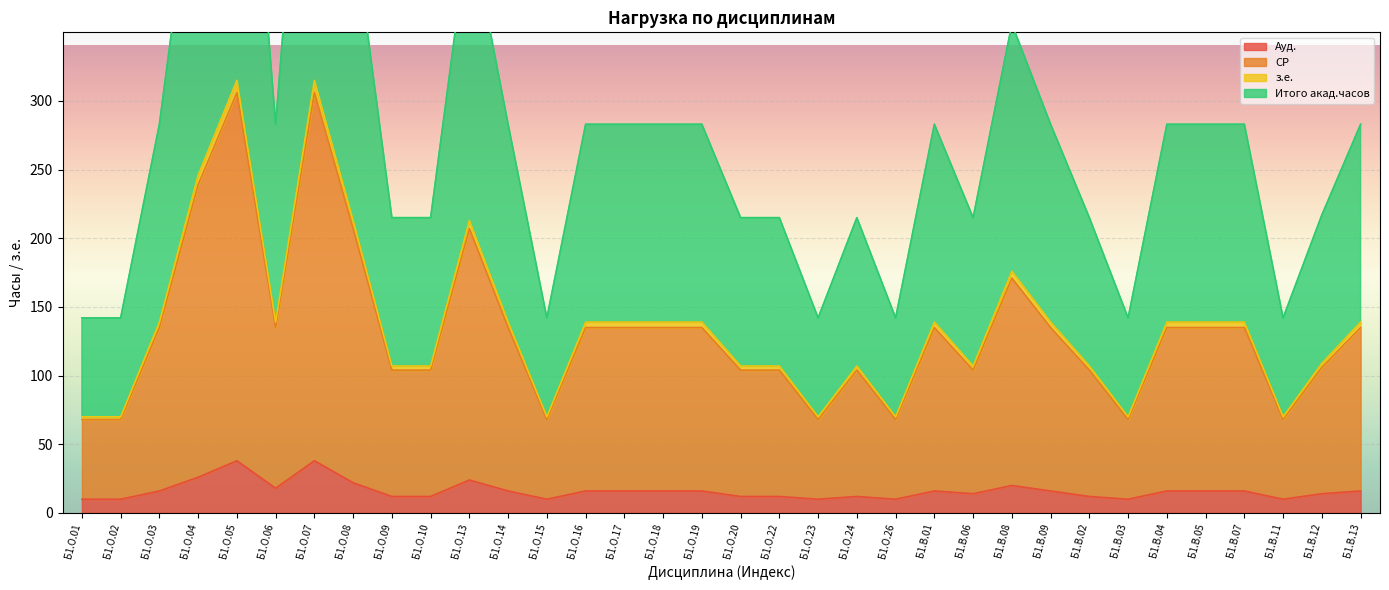

At which category does з.е. reach its first local valley?

Б1.О.06